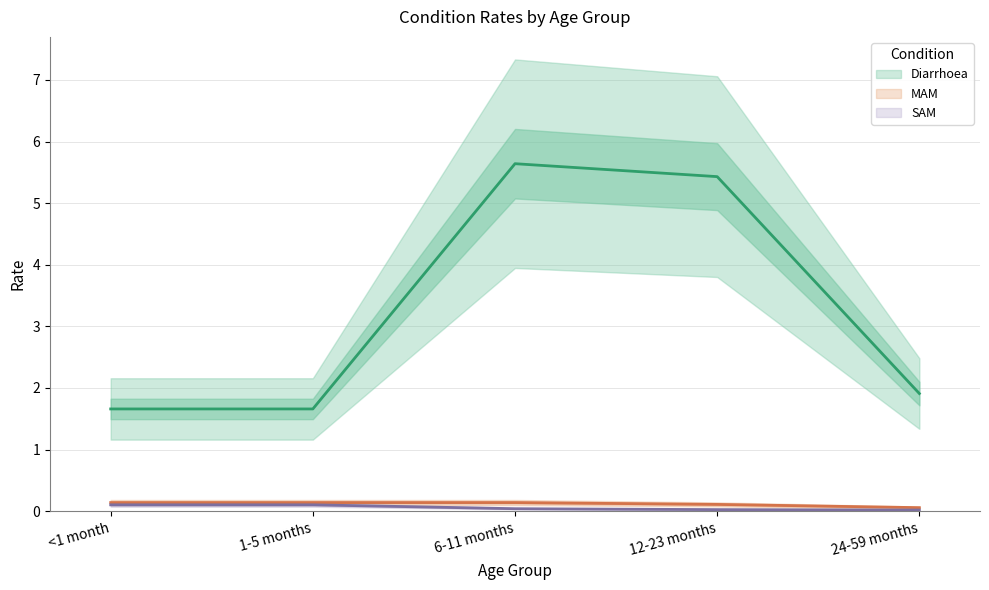

True or false: SAM and MAM cross at least once.

False